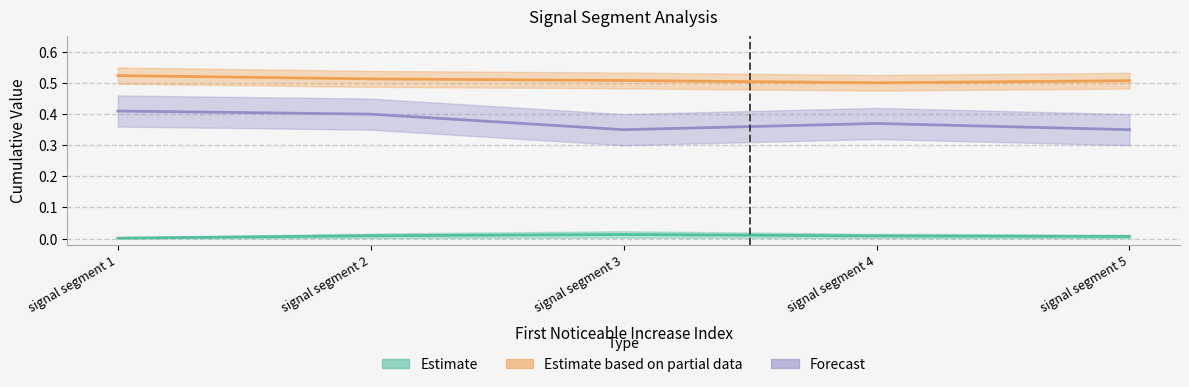

True or false: Point_Exceeds_Cumulative_Value and First_Noticeable_Increase_Cumulative_Value cross at least once.

False